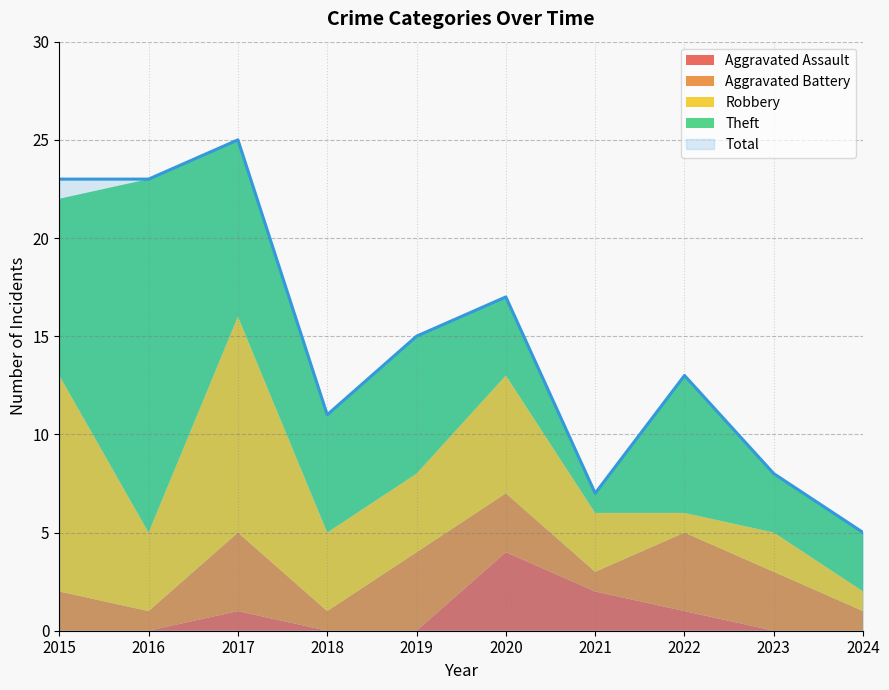

Reading left to right, transcribe all the data shown in this chart.

Aggravated Assault: 2015=0	2016=0	2017=1	2018=0	2019=0	2020=4	2021=2	2022=1	2023=0	2024=0
Aggravated Battery: 2015=2	2016=1	2017=4	2018=1	2019=4	2020=3	2021=1	2022=4	2023=3	2024=1
Robbery: 2015=11	2016=4	2017=11	2018=4	2019=4	2020=6	2021=3	2022=1	2023=2	2024=1
Theft: 2015=9	2016=18	2017=9	2018=6	2019=7	2020=4	2021=1	2022=7	2023=3	2024=3
Total: 2015=23	2016=23	2017=25	2018=11	2019=15	2020=17	2021=7	2022=13	2023=8	2024=5